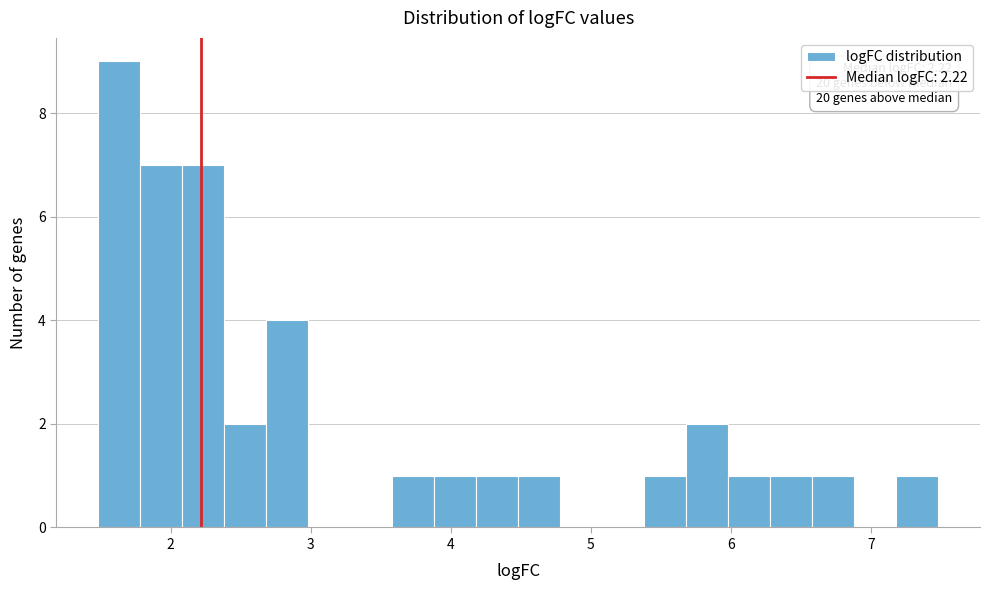

Read against the x-axis, roughly where is the centre of the tallest bar?

1.6